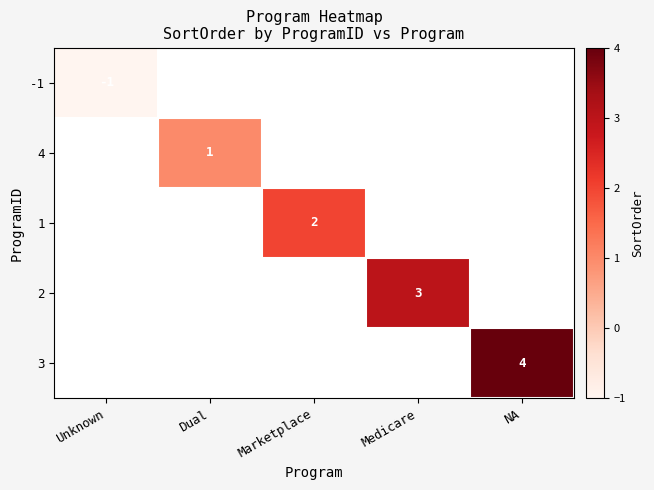

The 1 series shows 3 at Marketplace. True or false?

False